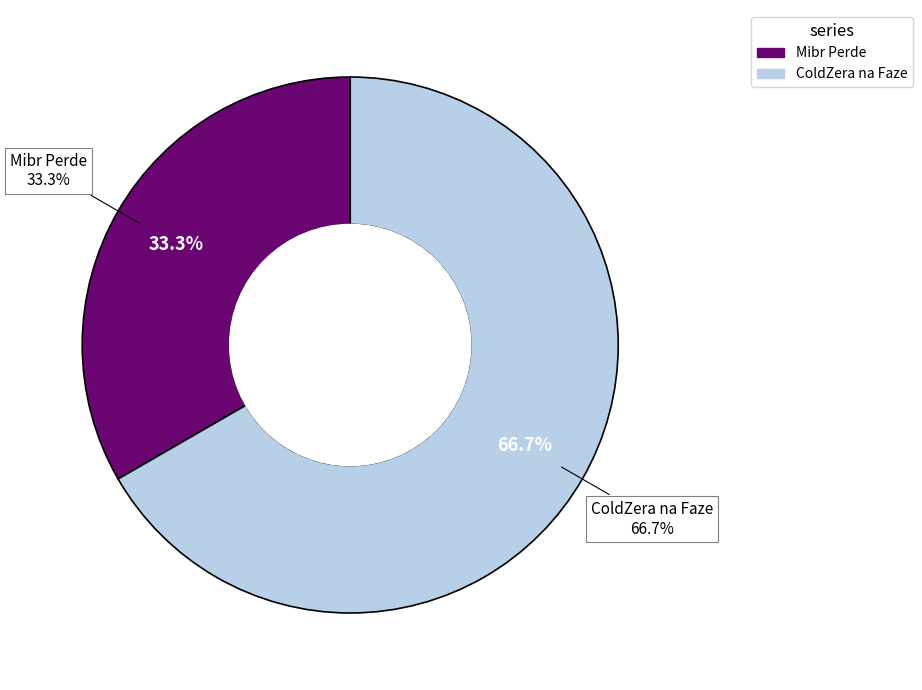

Does ColdZera na Faze represent more than half of the total?

Yes